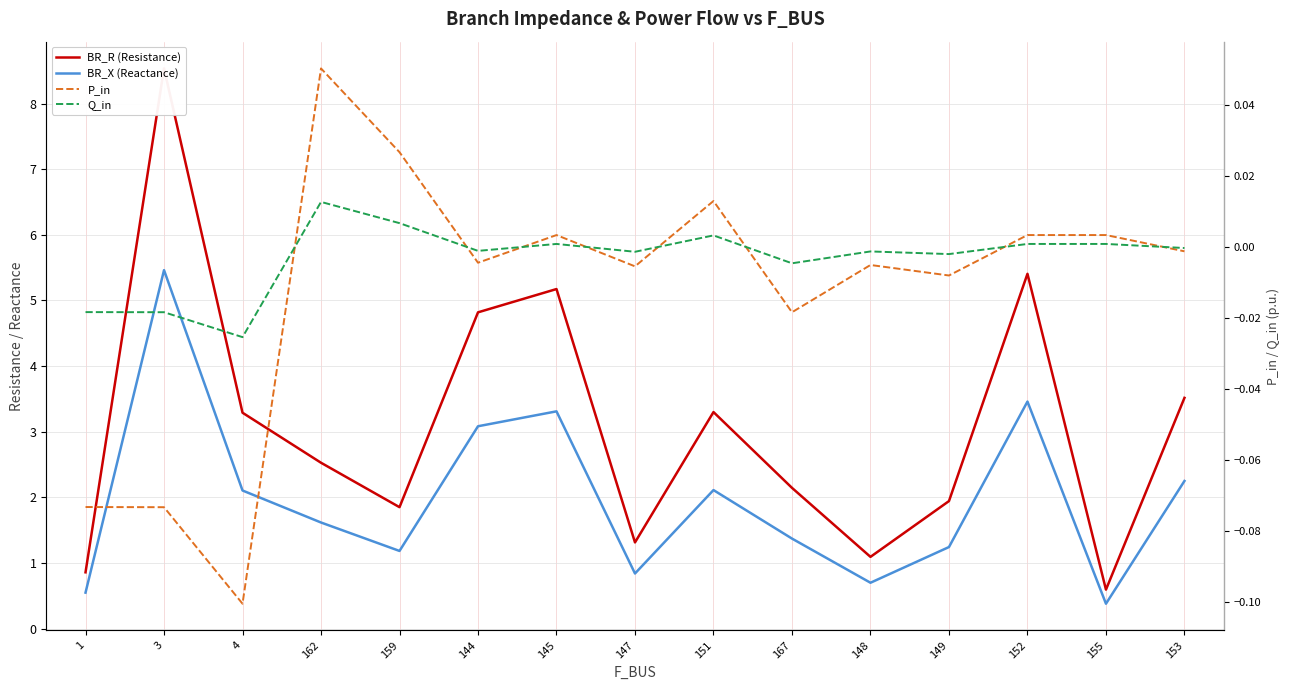

True or false: BR_R (Resistance) has more than 2 interior local peaks.

True